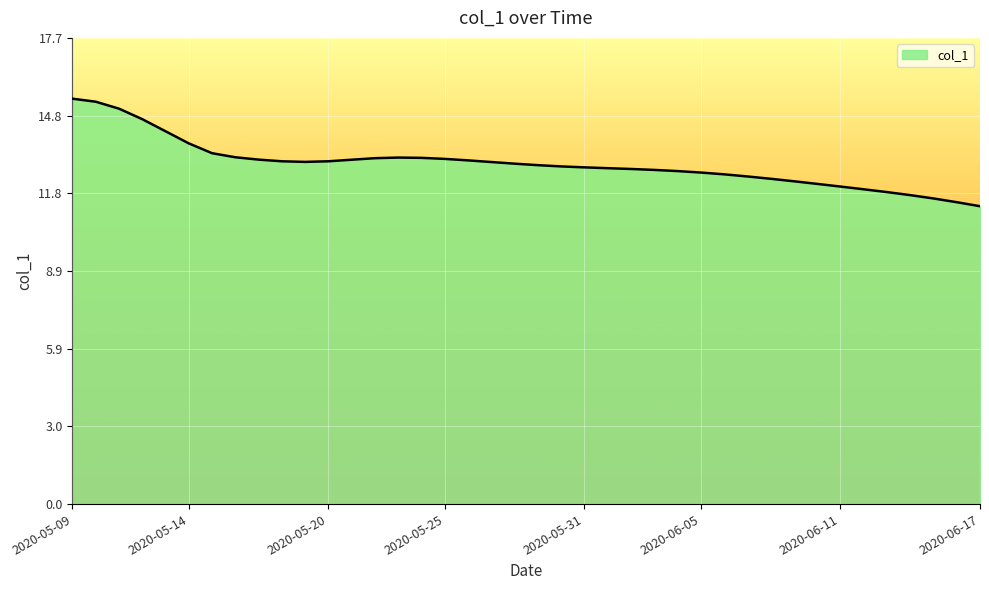

What is the difference between the maximum and minimum values?

4.1